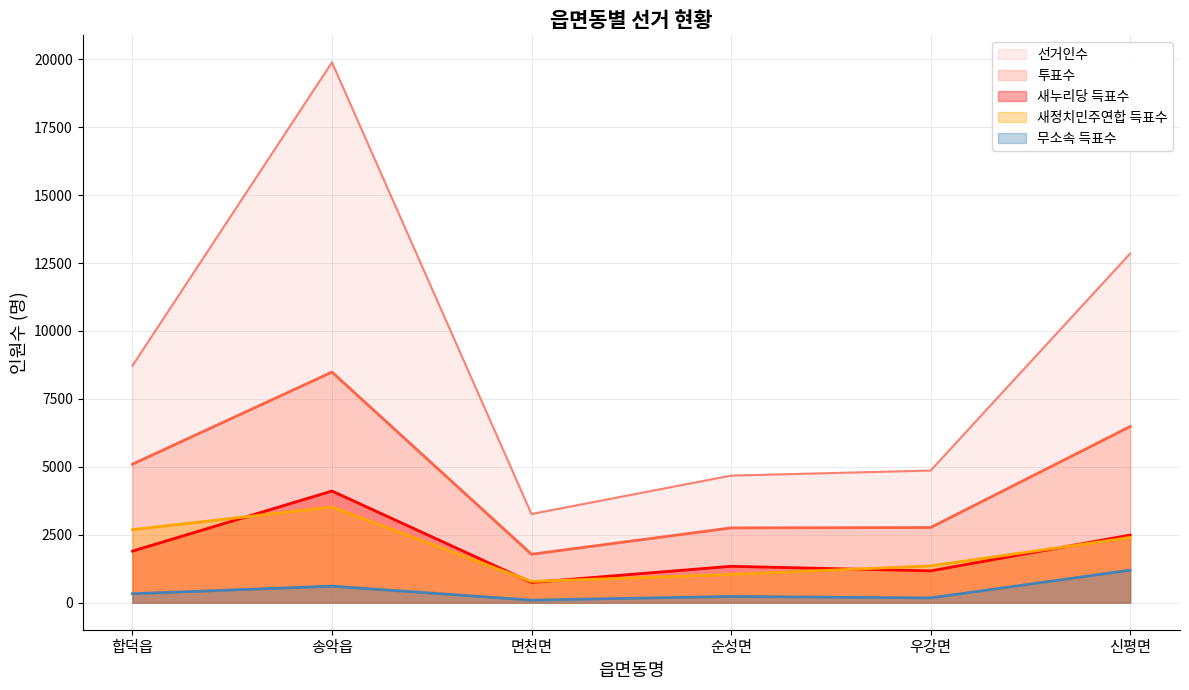

What is the label of the 1st point from the left?

합덕읍